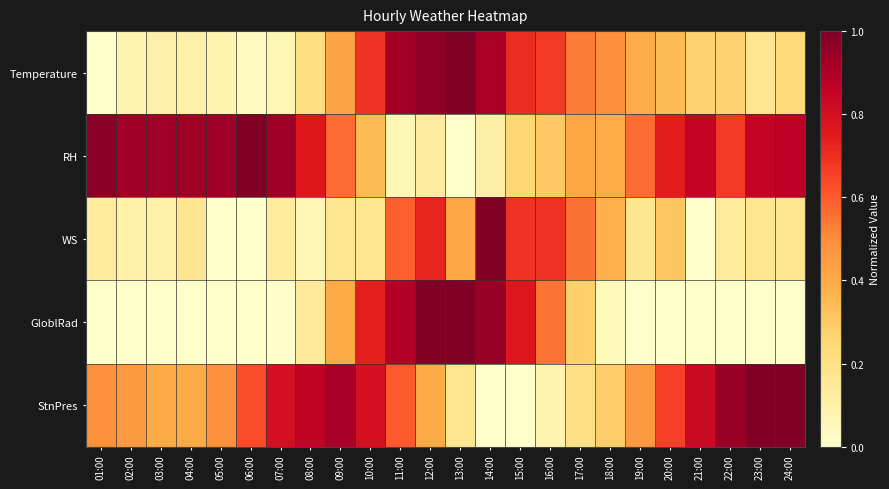

Rank the series by their maximum value, from lowest to highest.

Temperature, RH, WS, GloblRad, StnPres